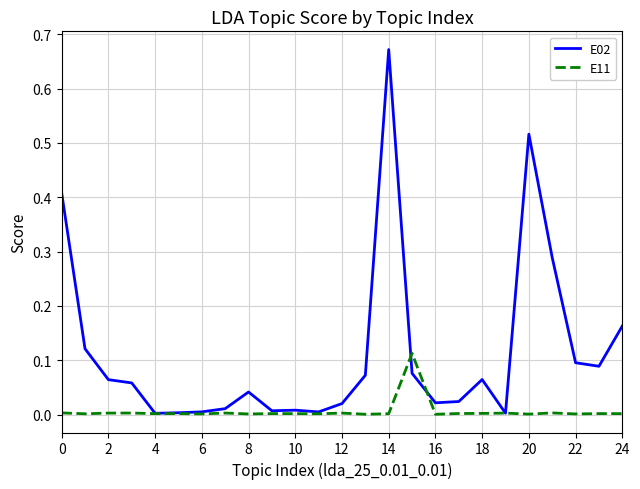

Which series has the largest total across all categories?

E02